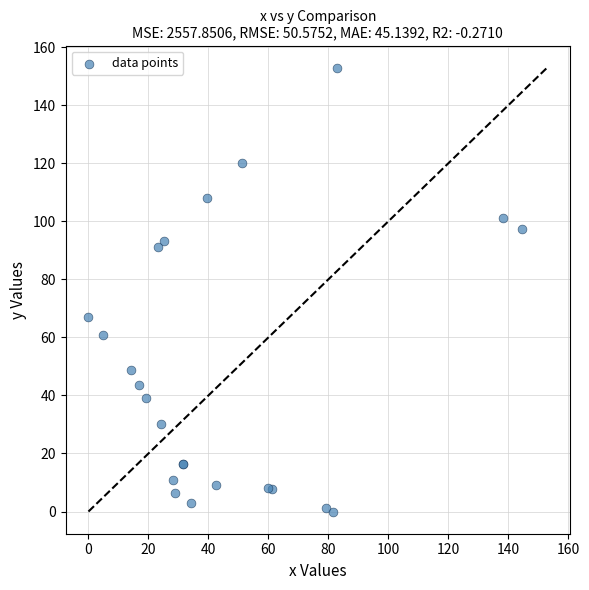

What Y value in the scatter plot is closest to 76?

67.1